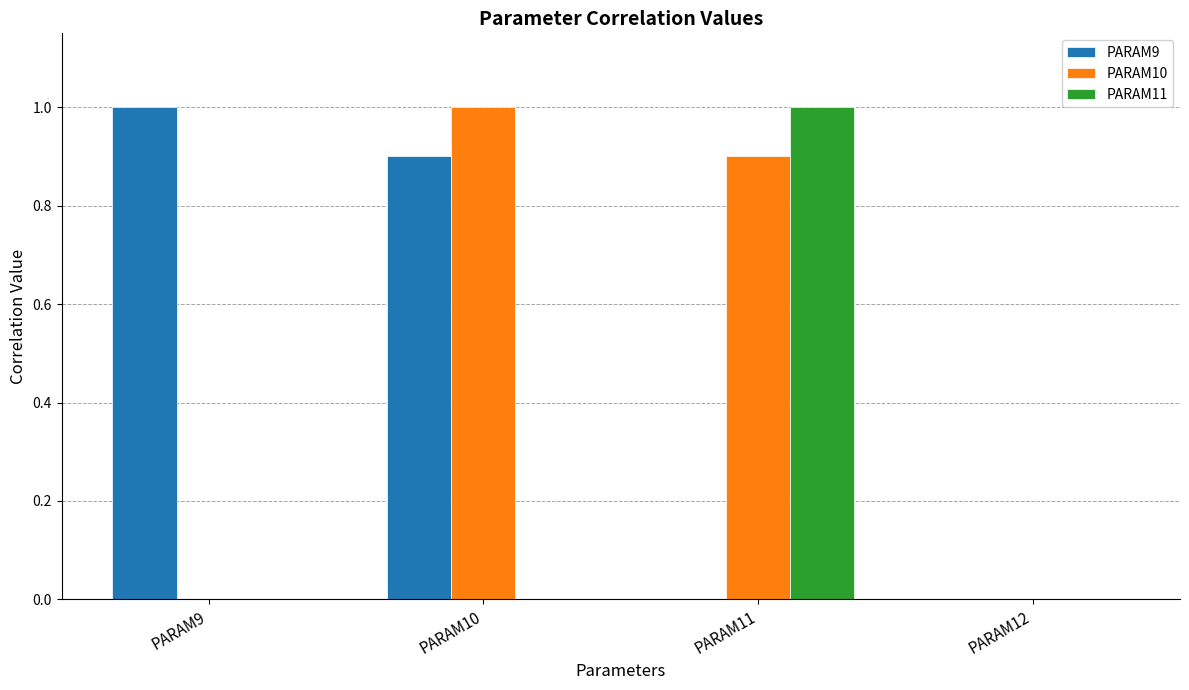

How many distinct data groups are displayed?

3